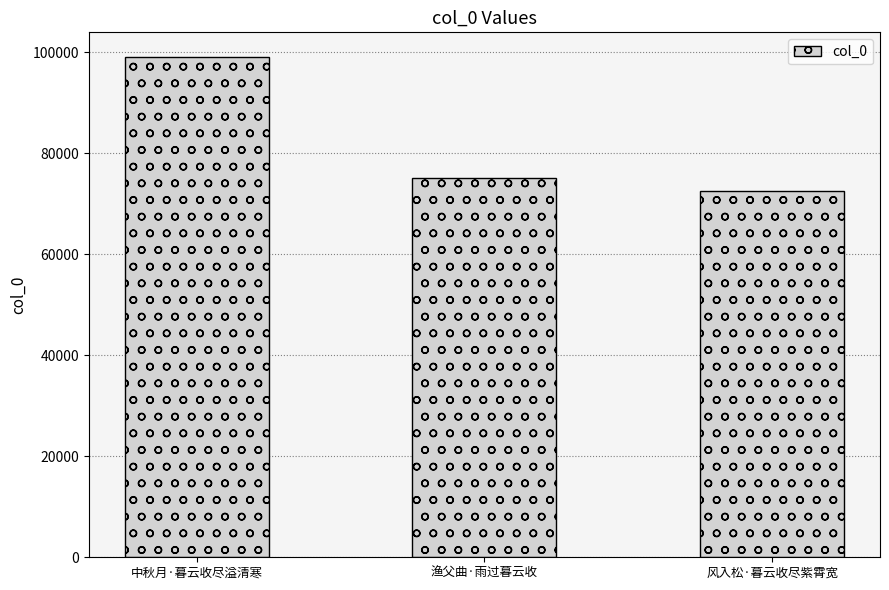

What is the change in value from 中秋月·暮云收尽溢清寒 to 风入松·暮云收尽紫霄宽?

-26547